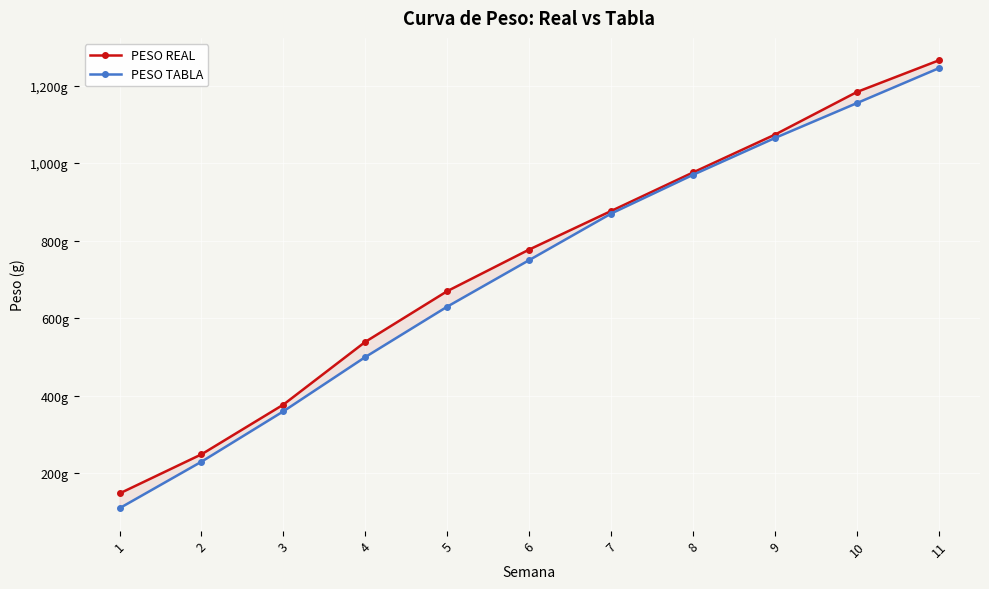

What is the sum of the PESO REAL values at 10 and 9?

2257.4